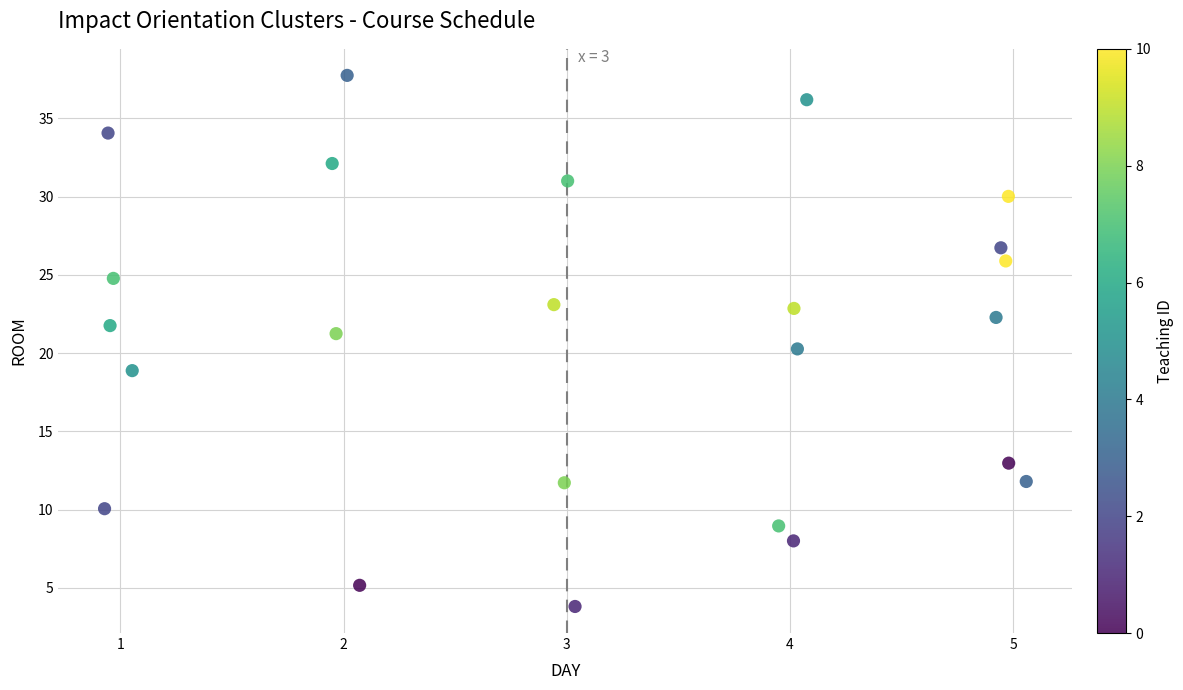

What is the range of Y values (max minus min)?

33.9